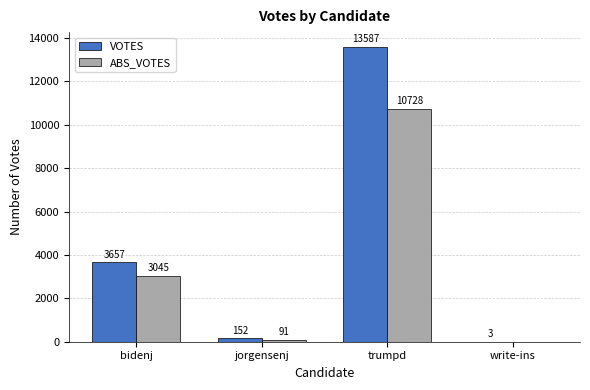

The ABS_VOTES series shows 3045 at bidenj. True or false?

True